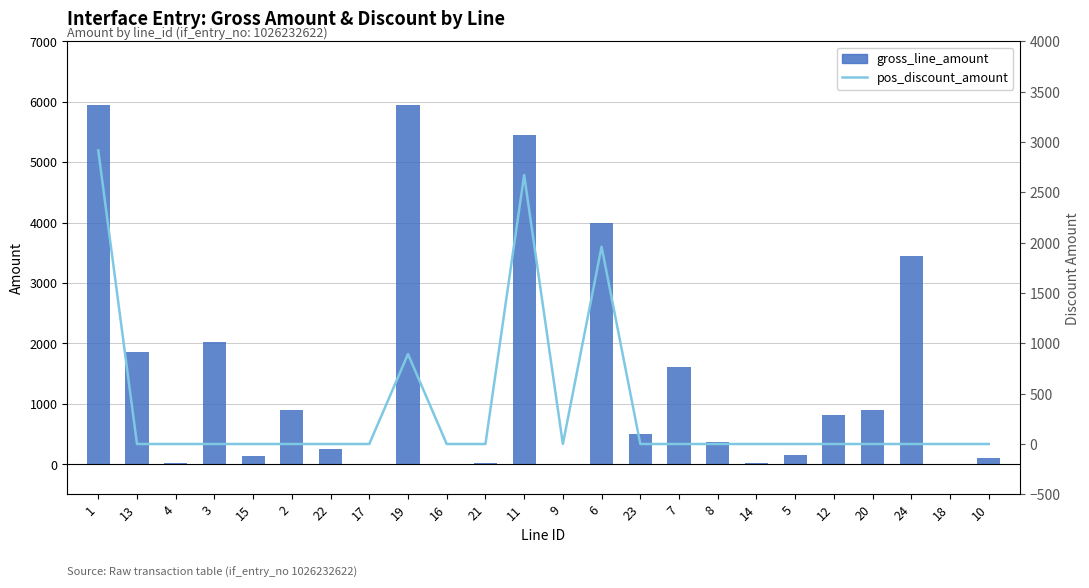

What are all the series names shown in the legend?

gross_line_amount, pos_discount_amount